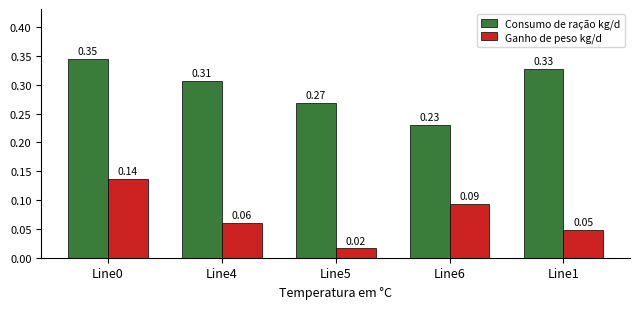

Which series changed the most between Line0 and Line6?

Consumo de ração kg/d